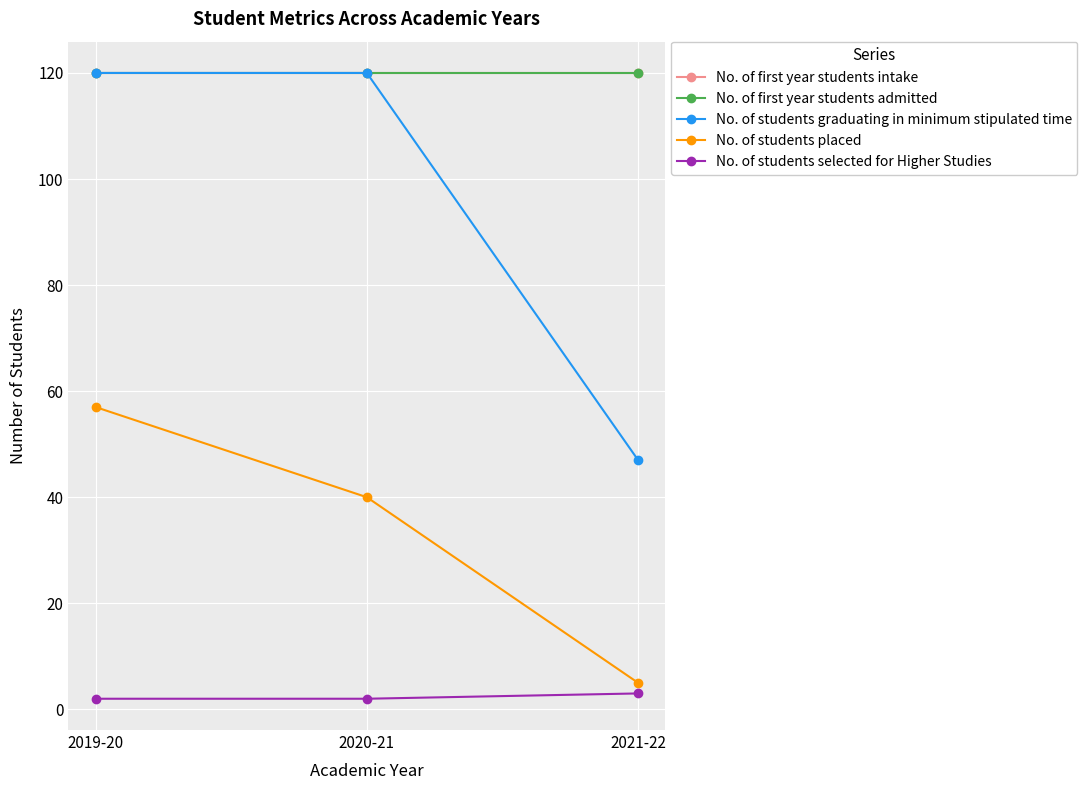

Between 2020-21 and 2021-22, which series saw the biggest shift?

No. of students graduating in minimum stipulated time